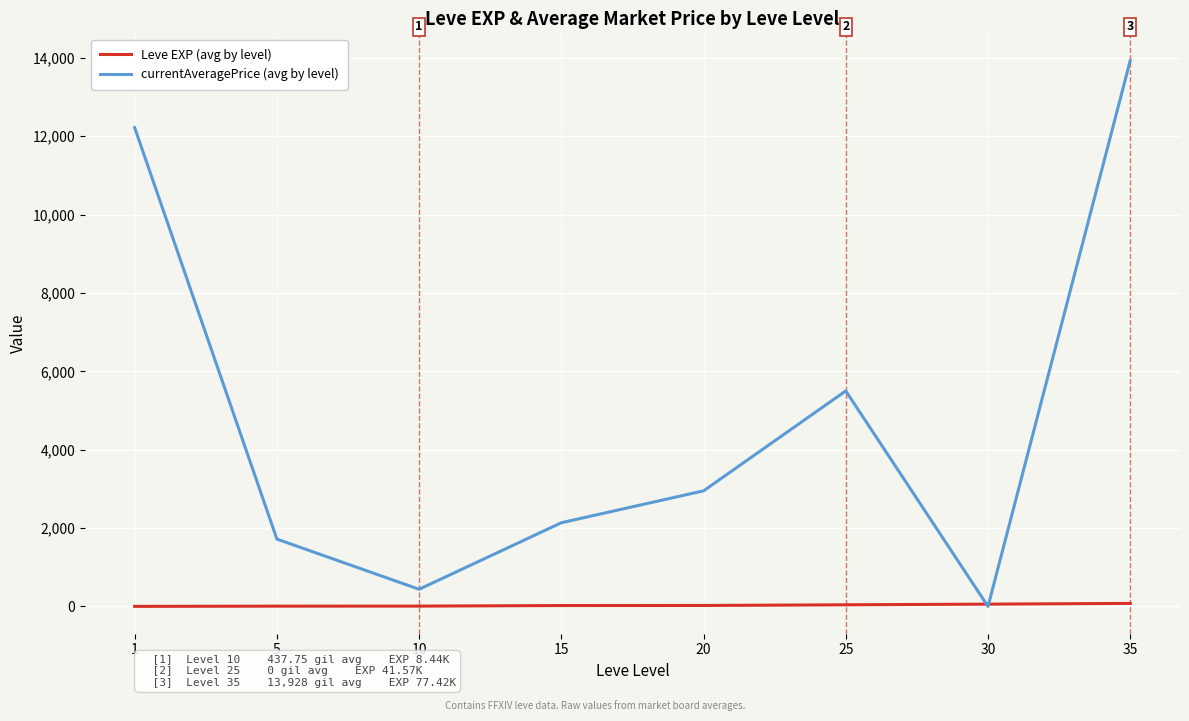

Which series has the largest range (max minus min)?

currentAveragePrice (avg by level)